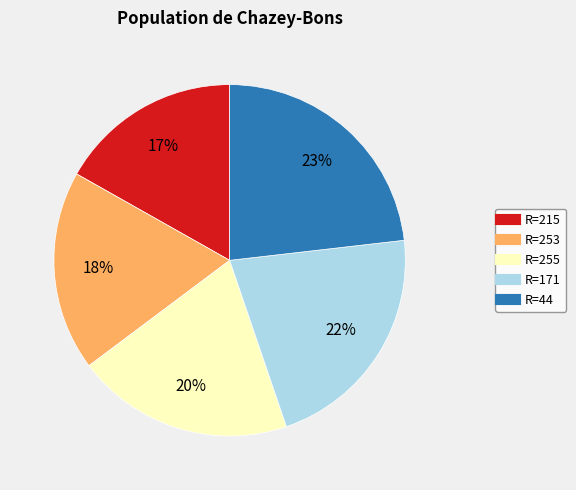

Is there a majority slice in this chart?

No